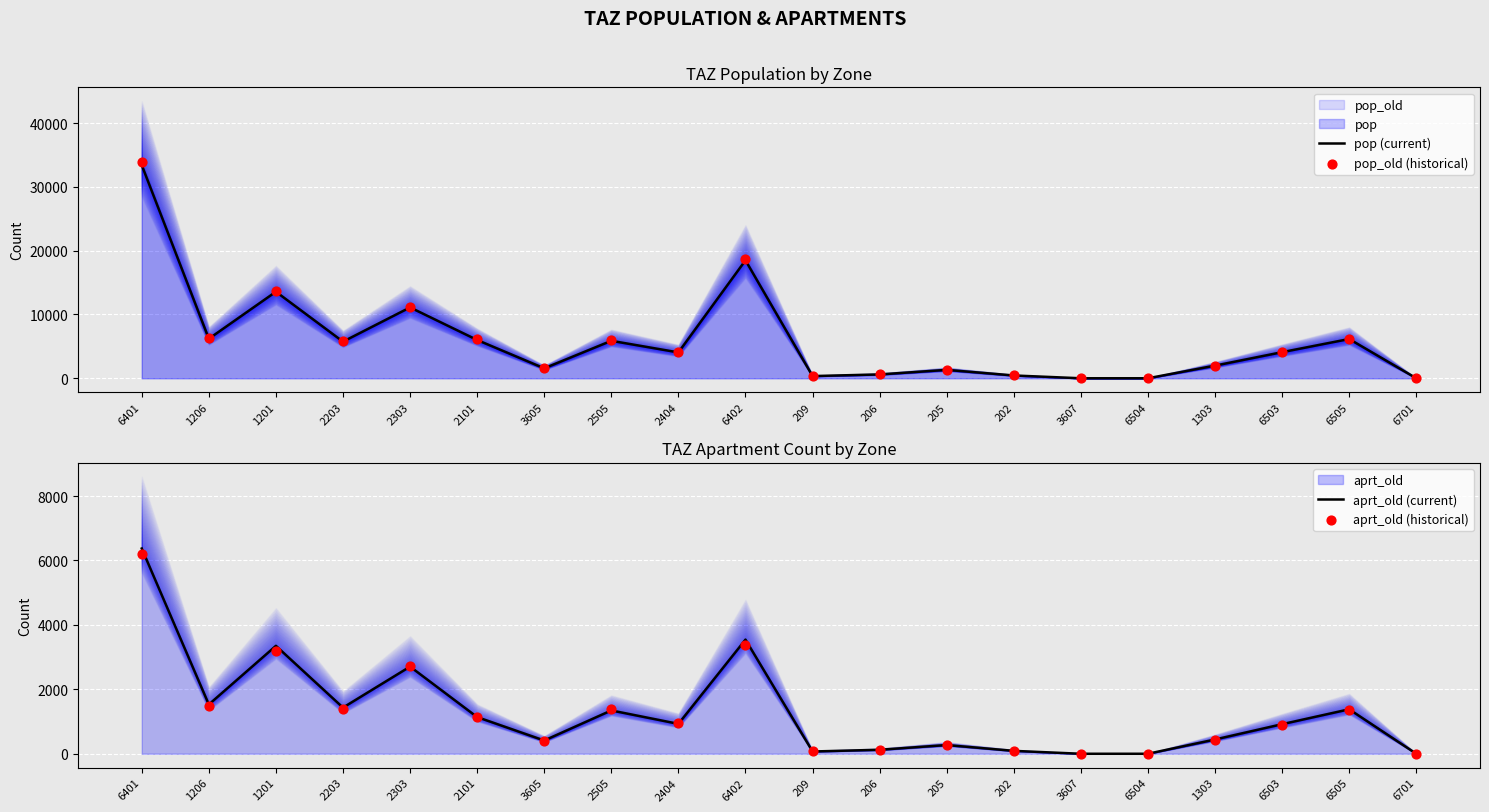

Which series reaches the minimum Y coordinate?

pop (current)